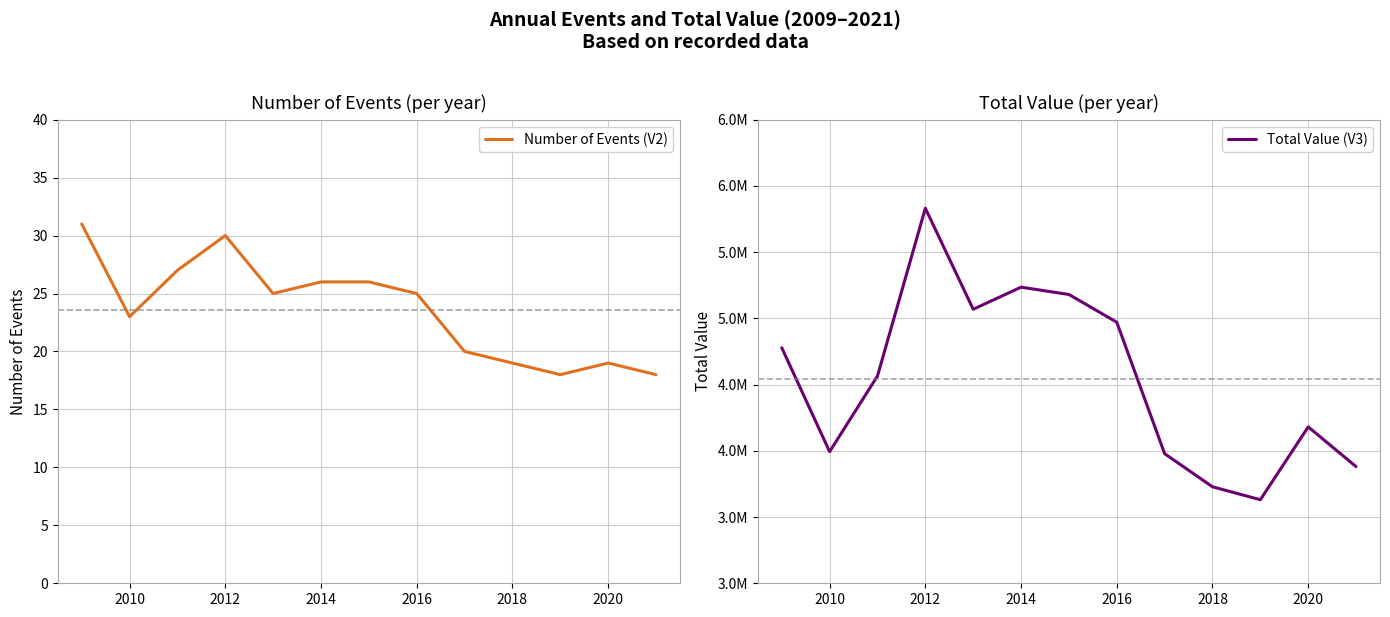

What is the sum of all Total Value (V3) values?

59021200